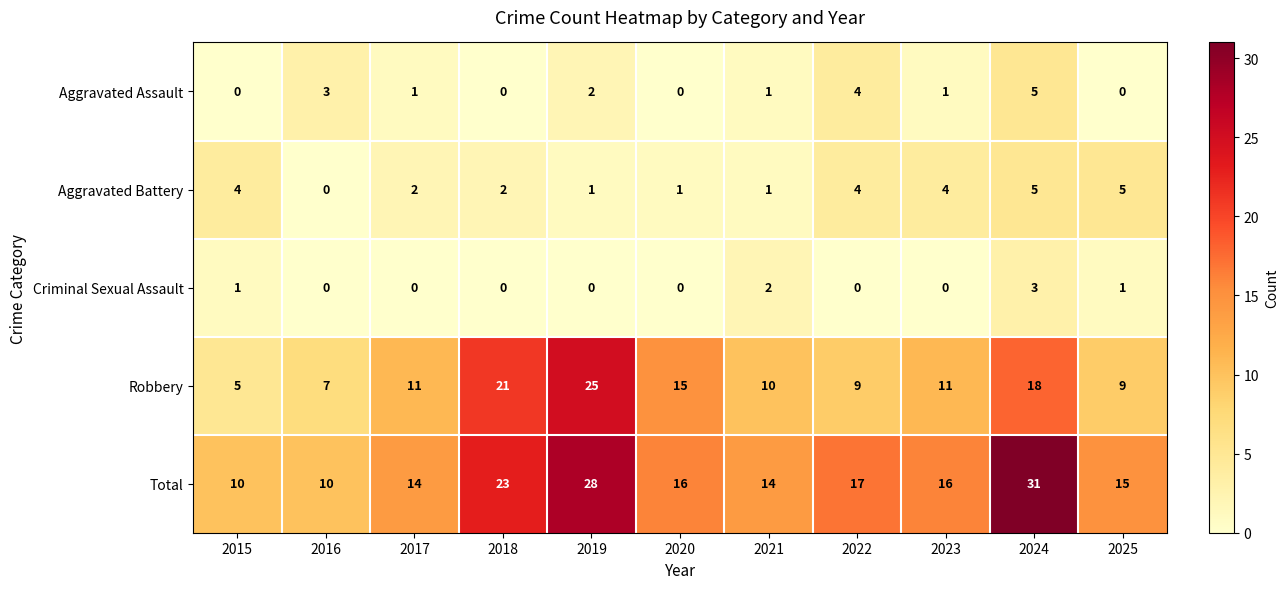

How many distinct data groups are displayed?

5